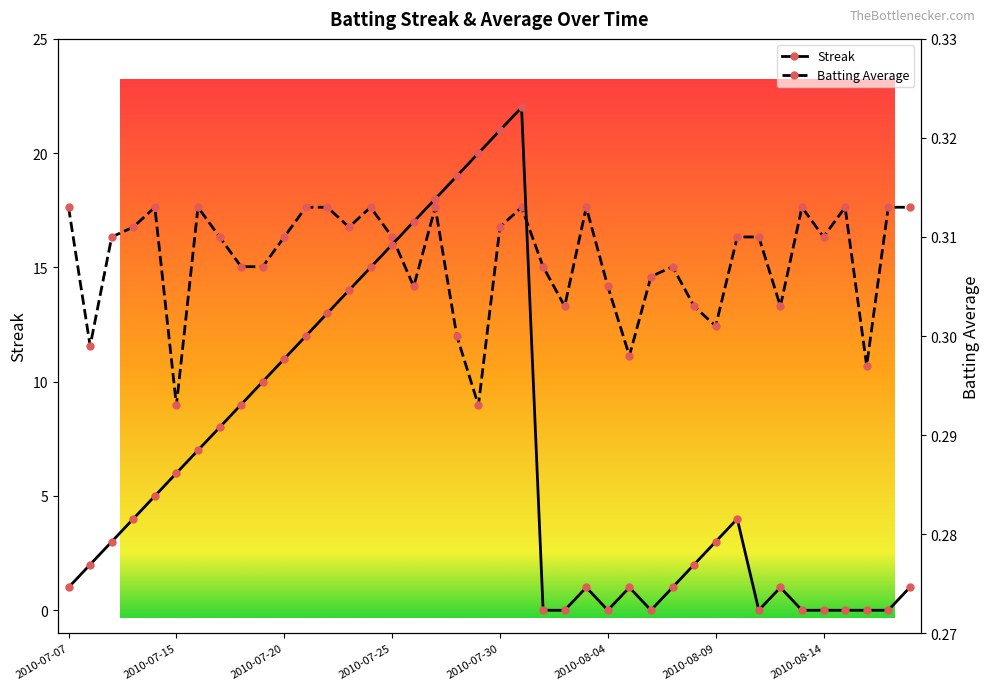

What is the value of the Batting Average point at the 9th from the left?

0.3